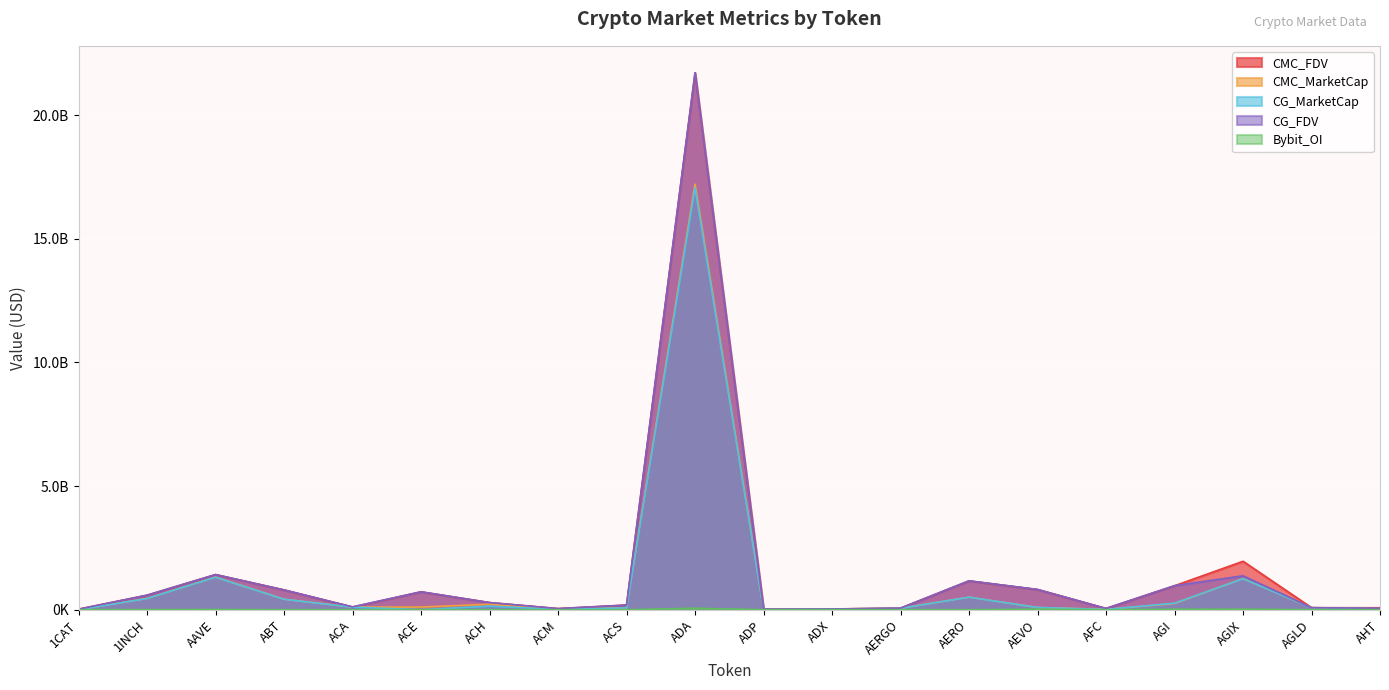

What is the approximate value of CG_MarketCap at ADX?

28376299.0